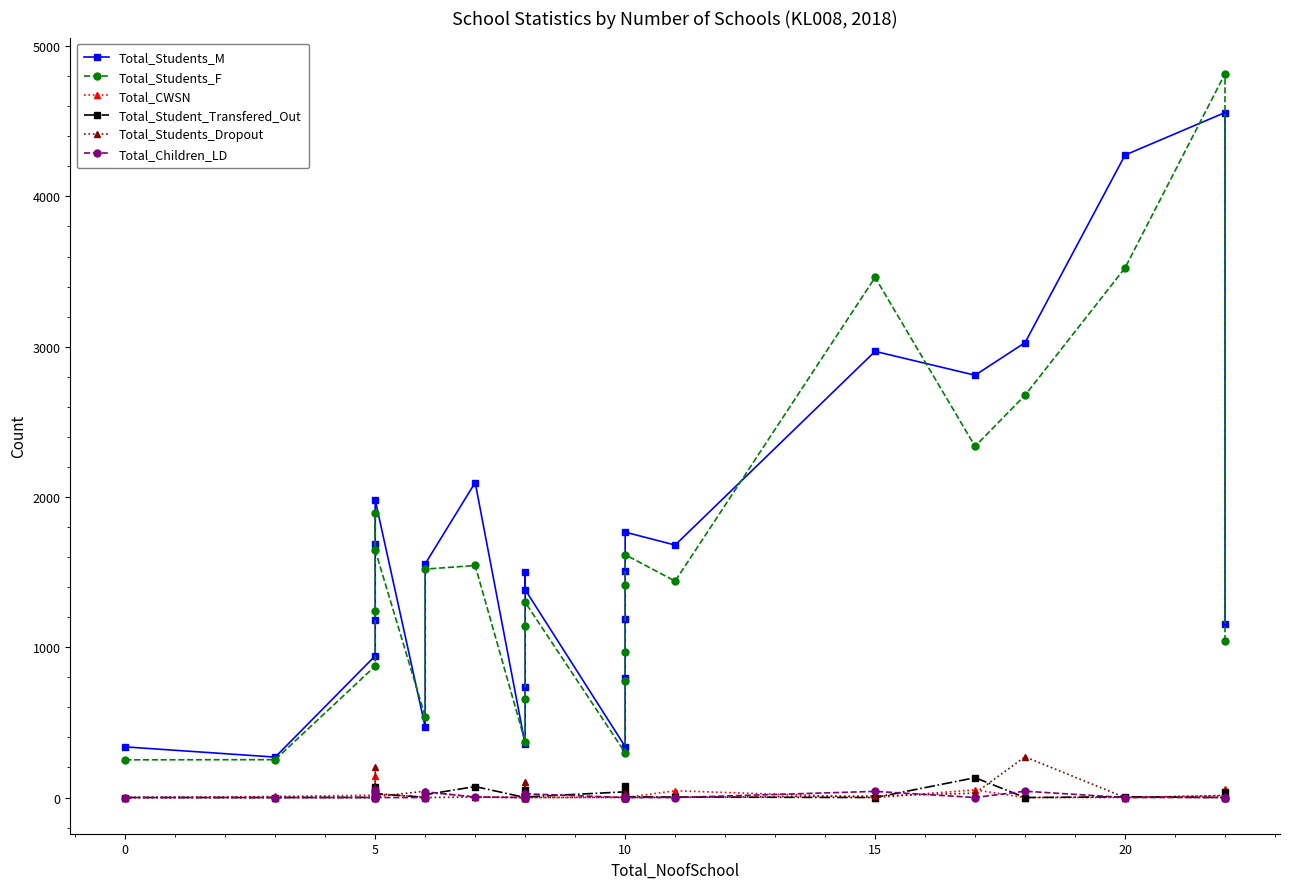

True or false: Total_Students_Dropout and Total_Children_LD intersect in this chart.

True